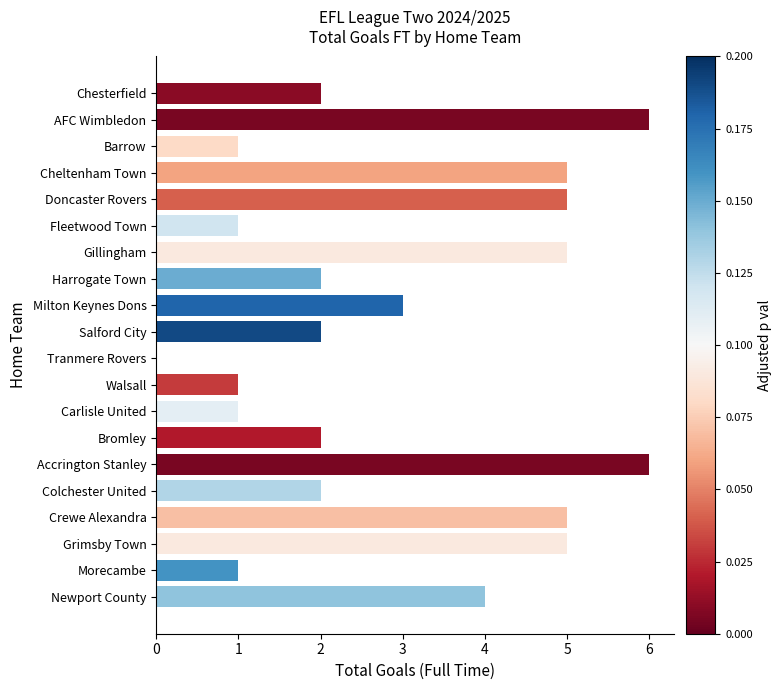

Does the chart contain stacked bars?

No